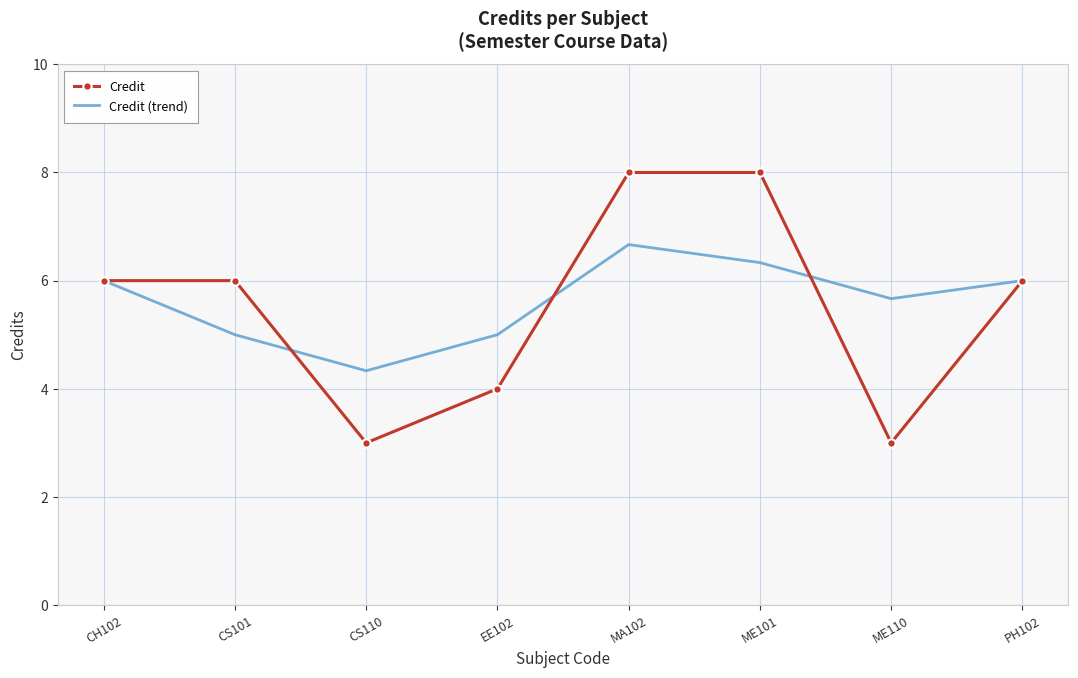

What position from the right is CS101?

7